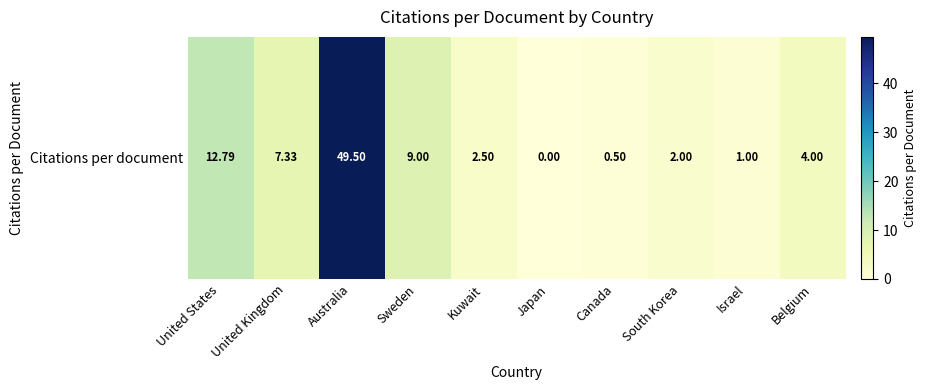

Read the value at South Korea.

2.0